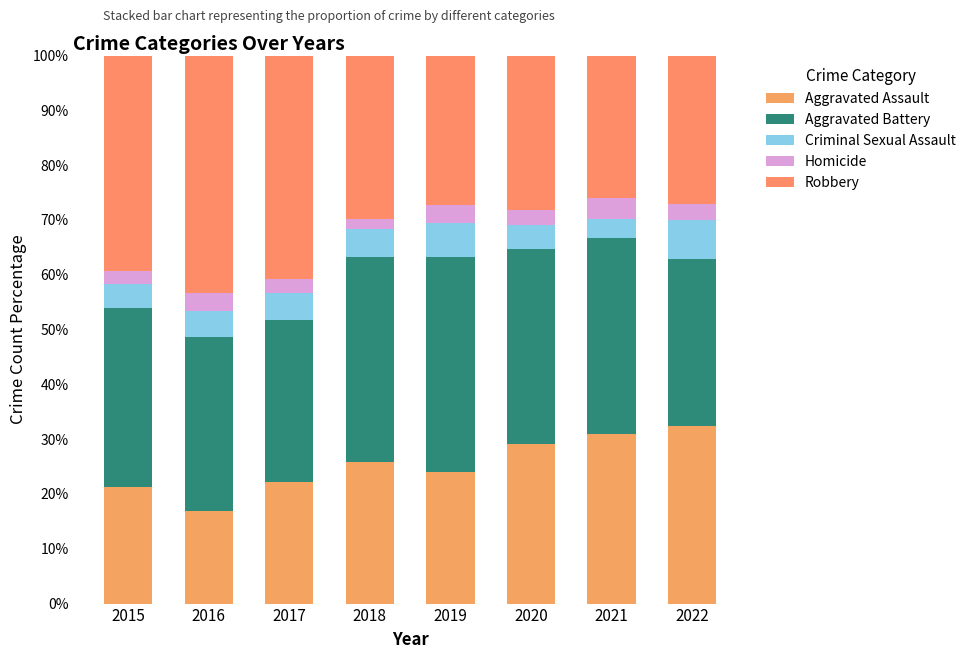

Between 2016 and 2020, which series saw the biggest shift?

Robbery